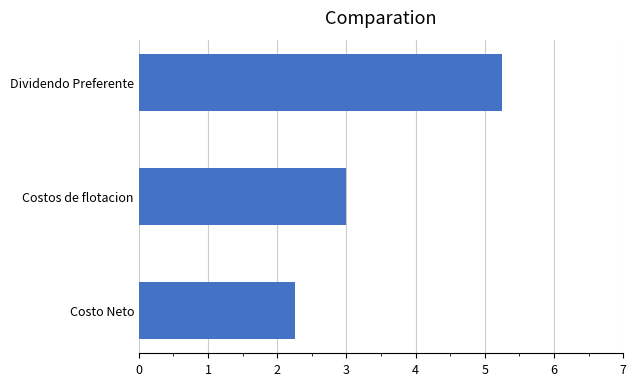

True or false: the data shows 8.8 at Dividendo Preferente.

False